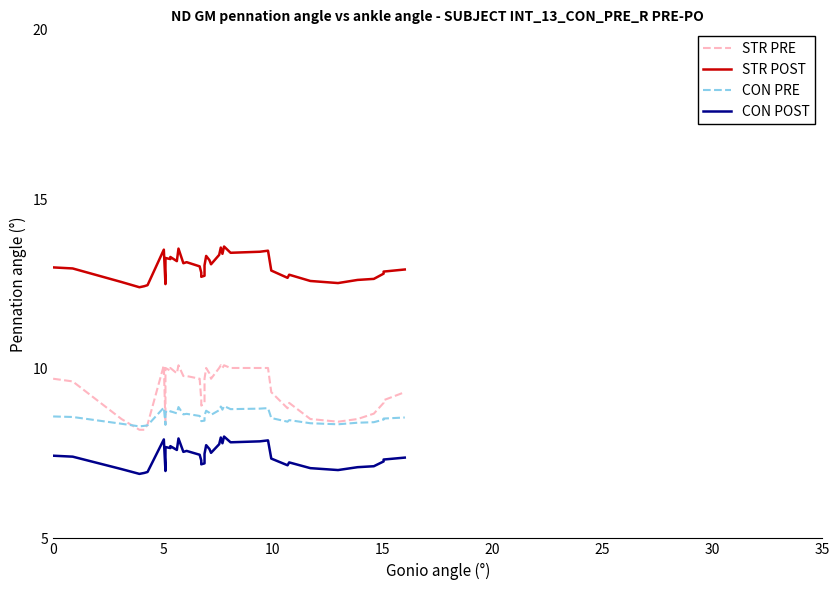

What is the sum of all CON POST values?

298.0